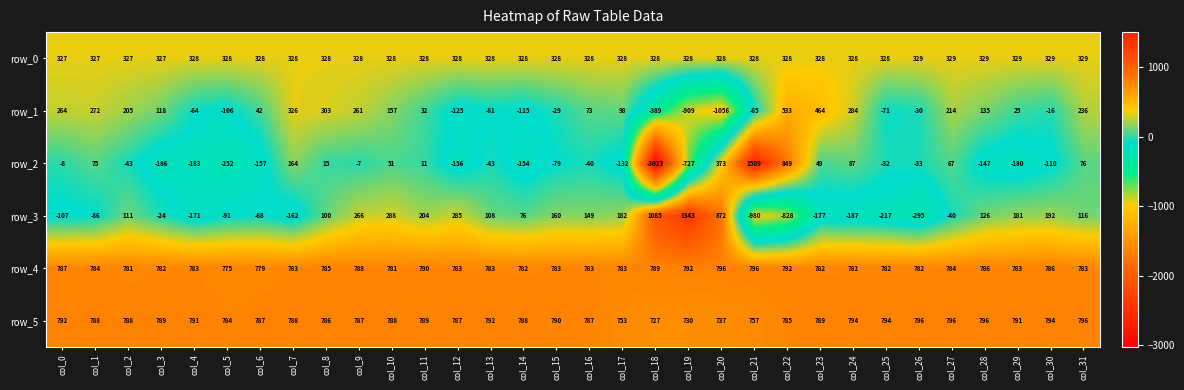

Where is row_5 nearest to the value 761?

col_21